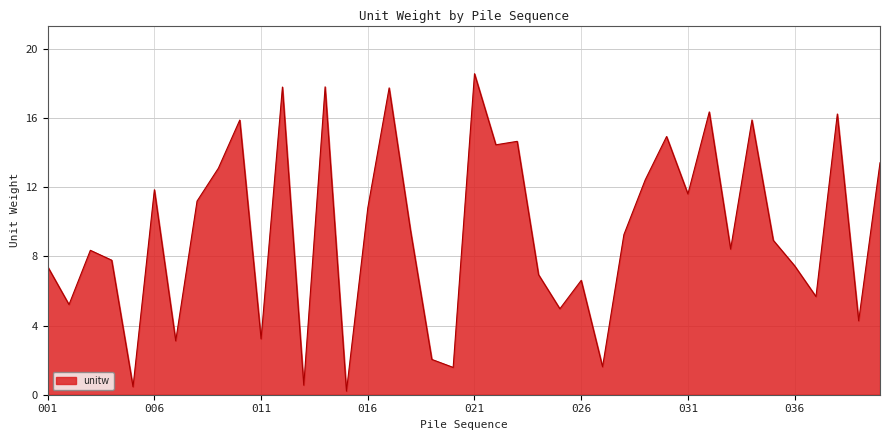

What is the difference between the maximum and minimum values?

18.3